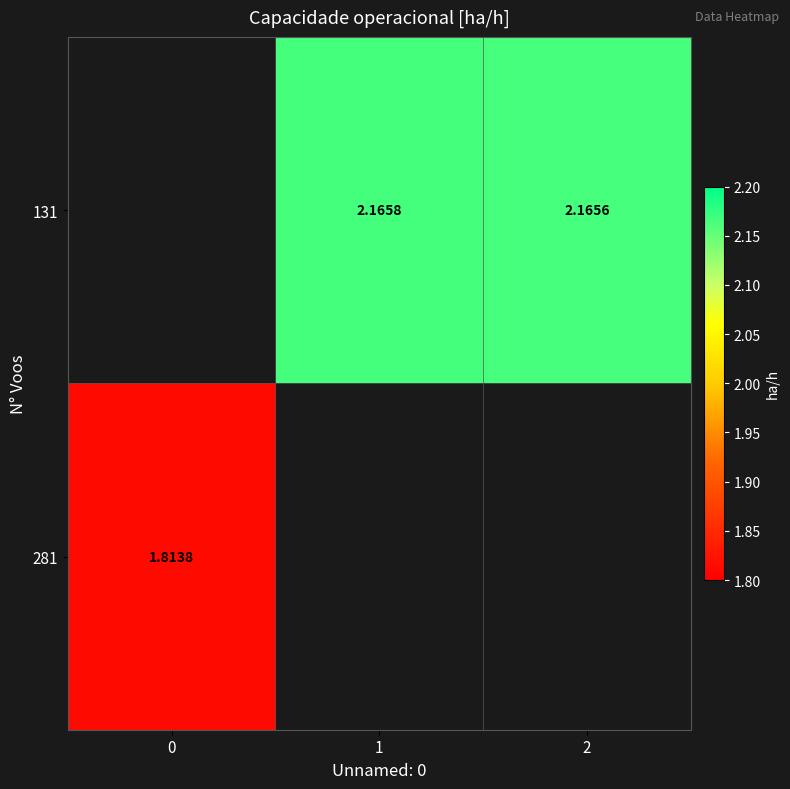

Is it true that 131 equals 0.6 at 1?

False